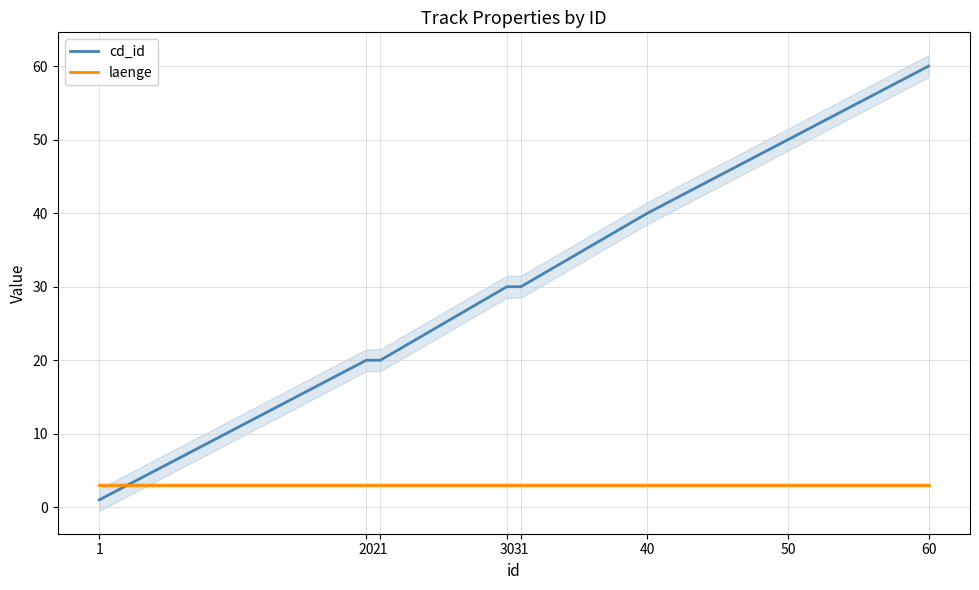

Rank the series by their average value, from highest to lowest.

cd_id, laenge